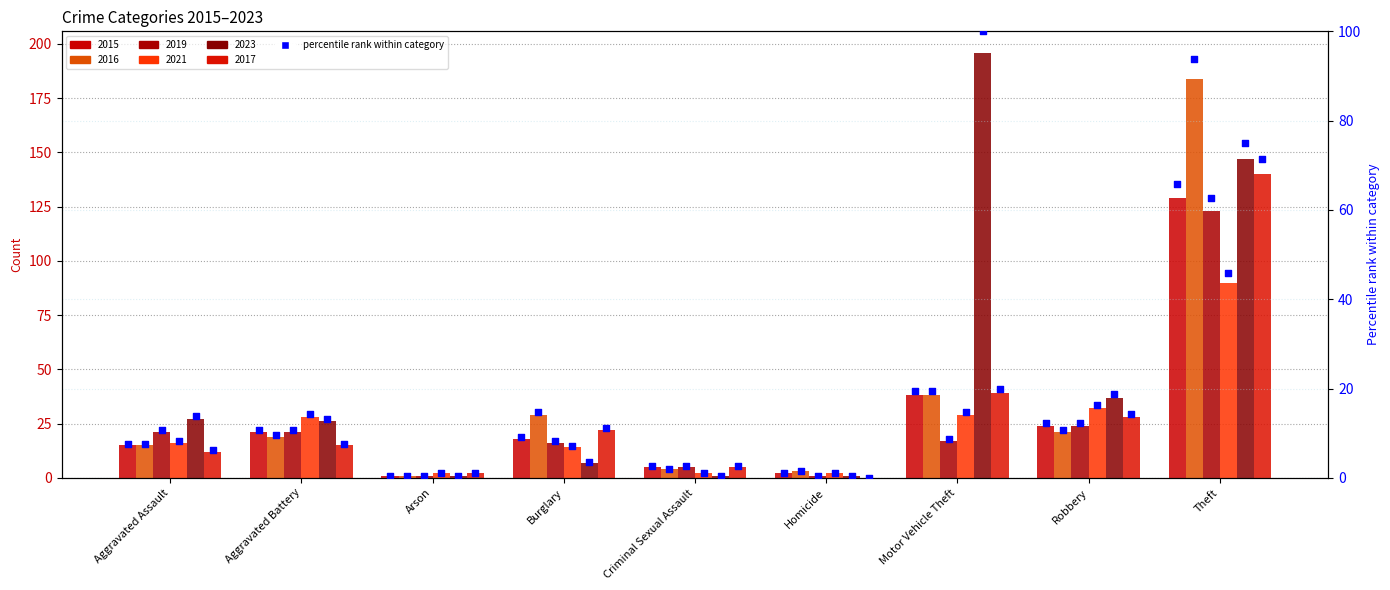

What is the ratio of the value at Homicide to the value at Motor Vehicle Theft?

0.1